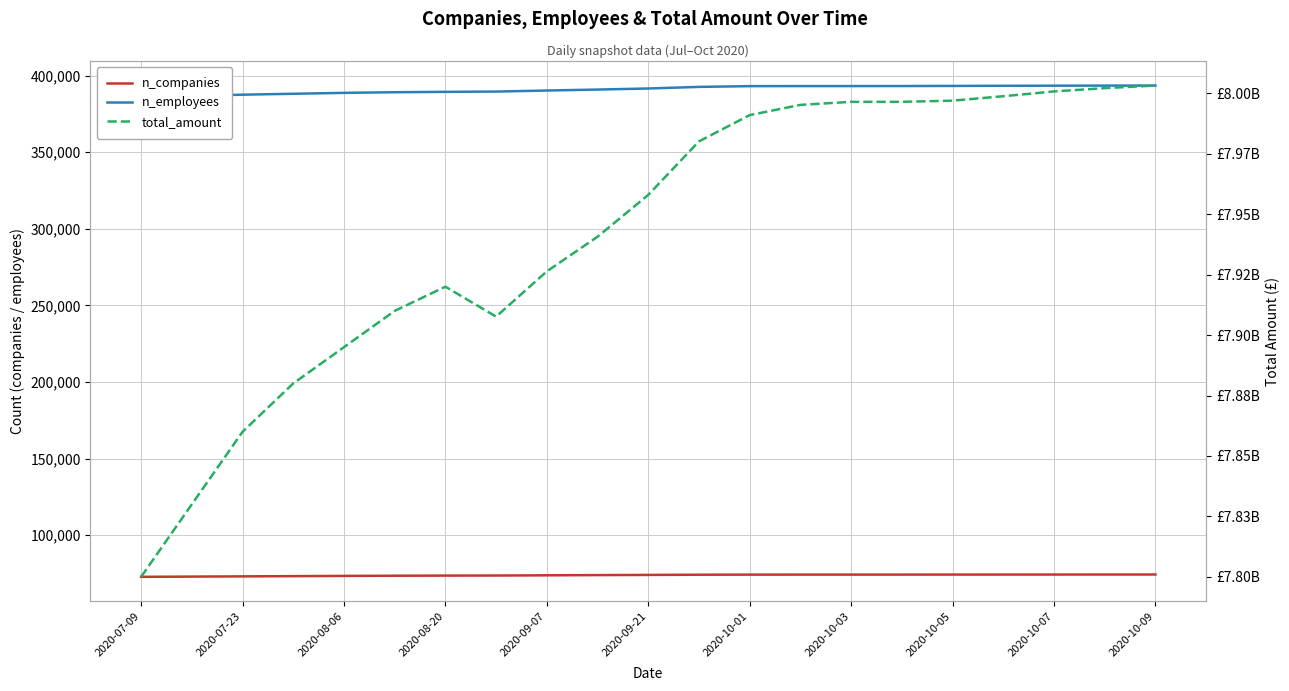

What is the difference between the maximum and minimum values in the total_amount series?

203205291